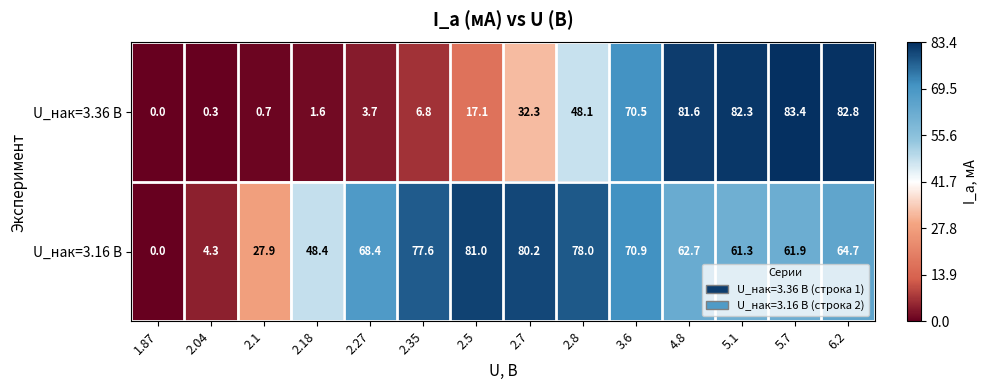

What is the difference between the U_нак=3.16 В values at 5.7 and 2.04?

57.6